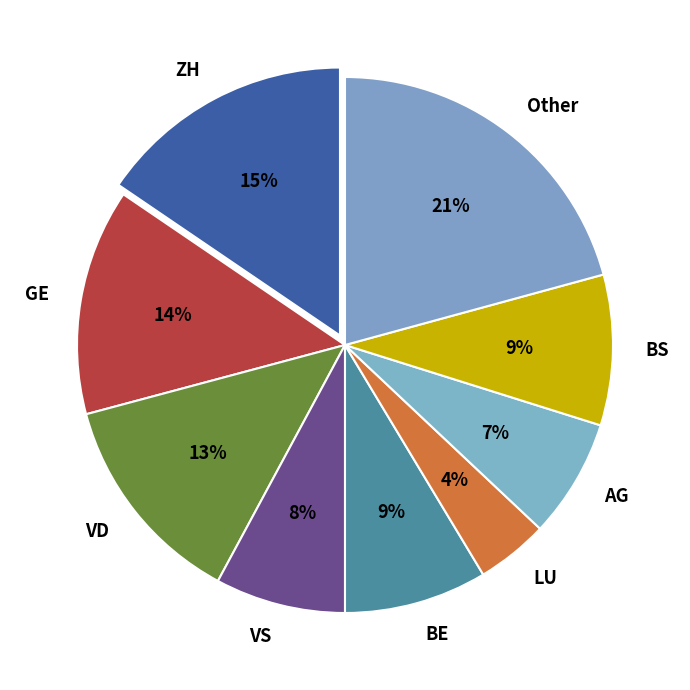

To the nearest percent, what is the combined percentage of VD and BE?

22%